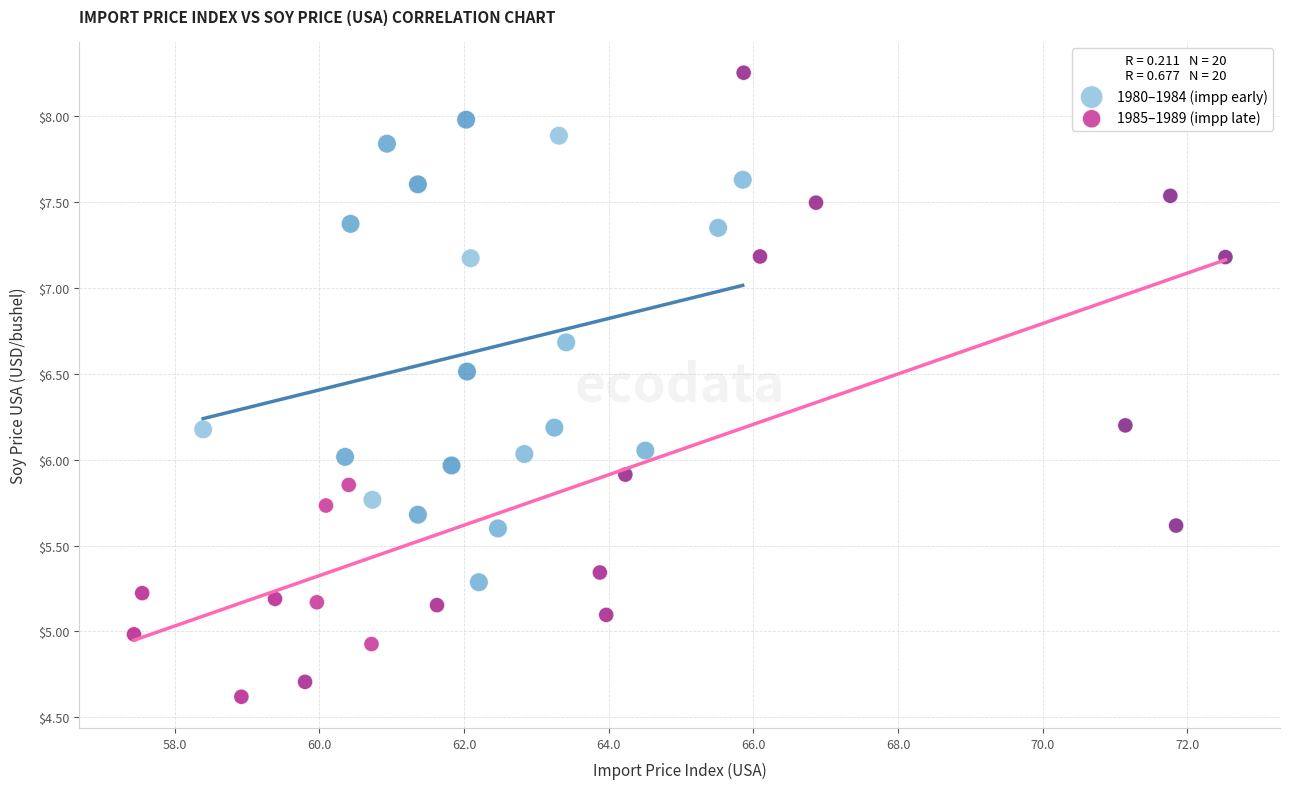

Which series reaches the maximum Y coordinate?

1985–1989 (impp late)